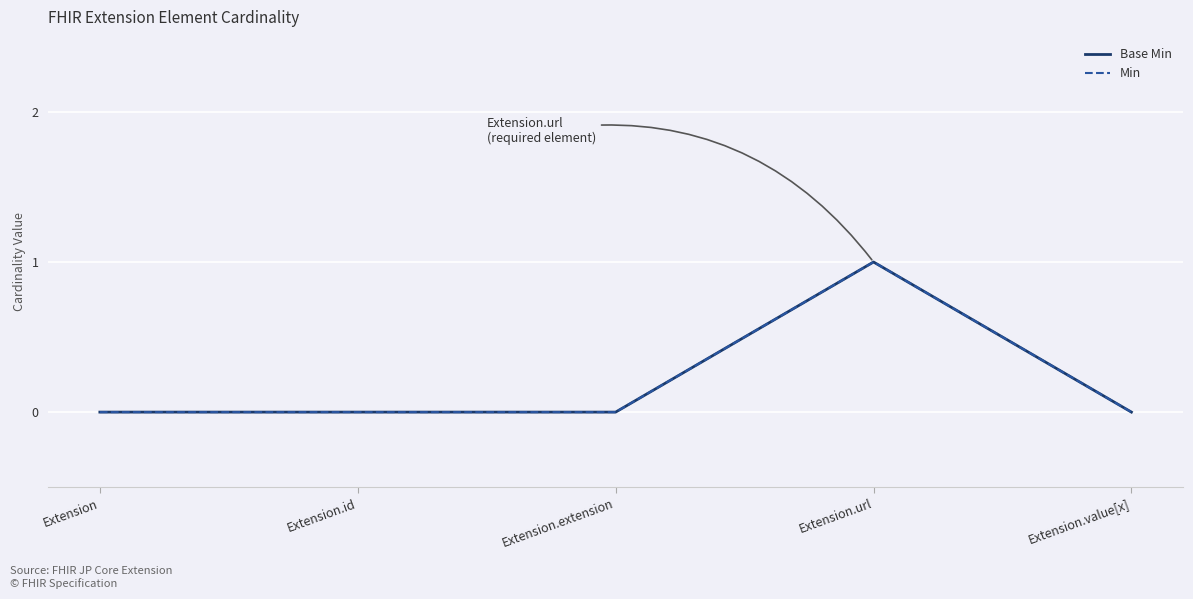

True or false: Base Min and Min cross at least once.

False